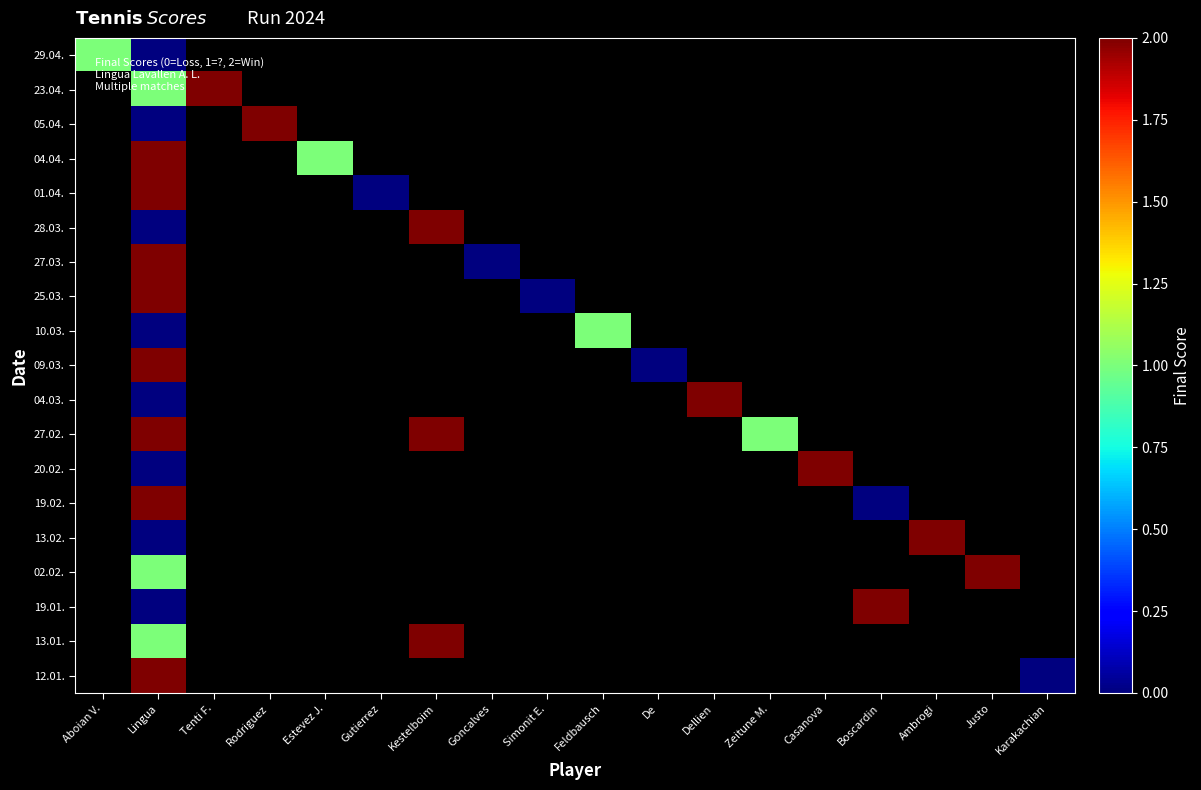

Count the number of data series in this chart.

19